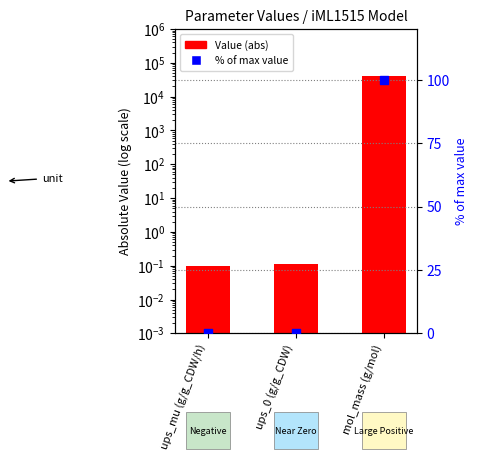

Which series has the largest total across all categories?

Value (abs)